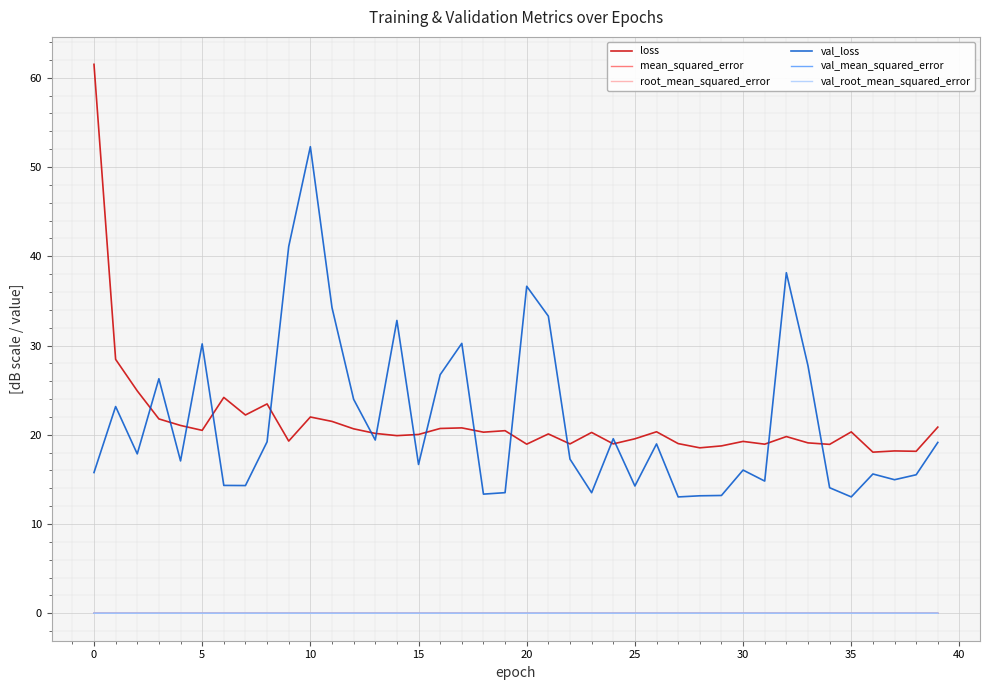

True or false: val_root_mean_squared_error and val_loss intersect in this chart.

False